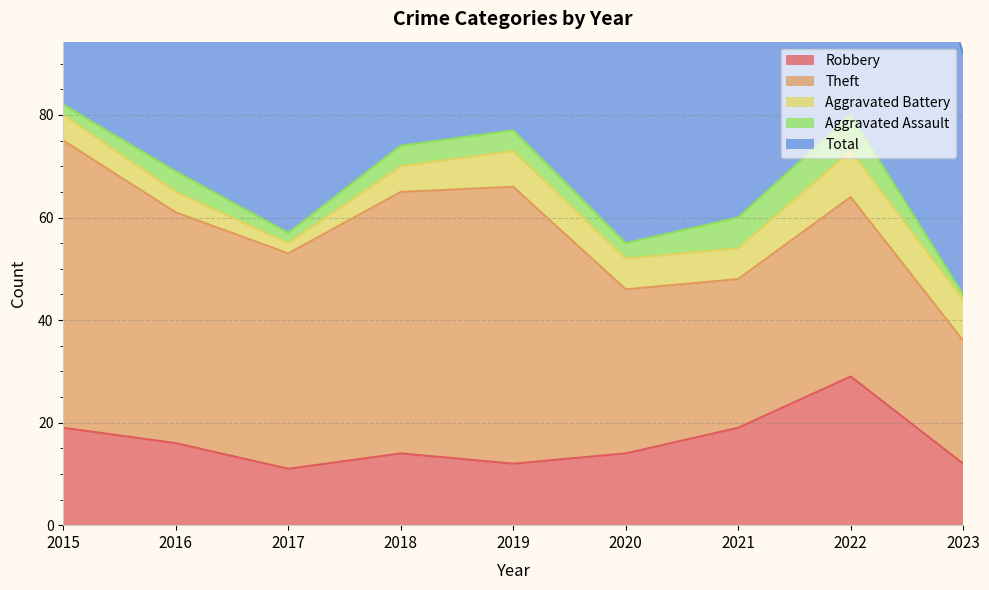

What value does the Total series have at 2015, to the nearest 10?

80